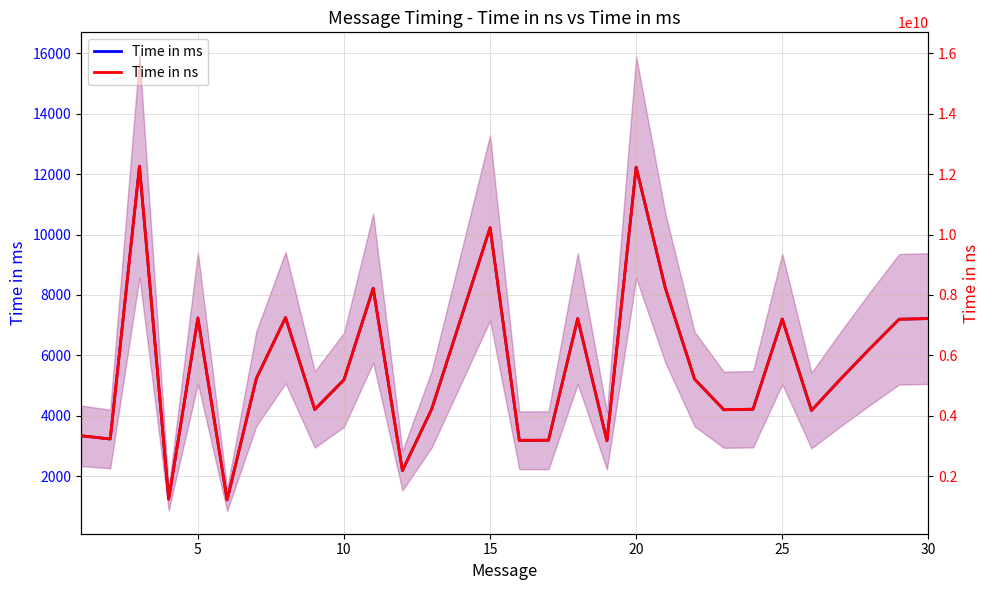

What is the highest value of the Time in ms series?

12261.4